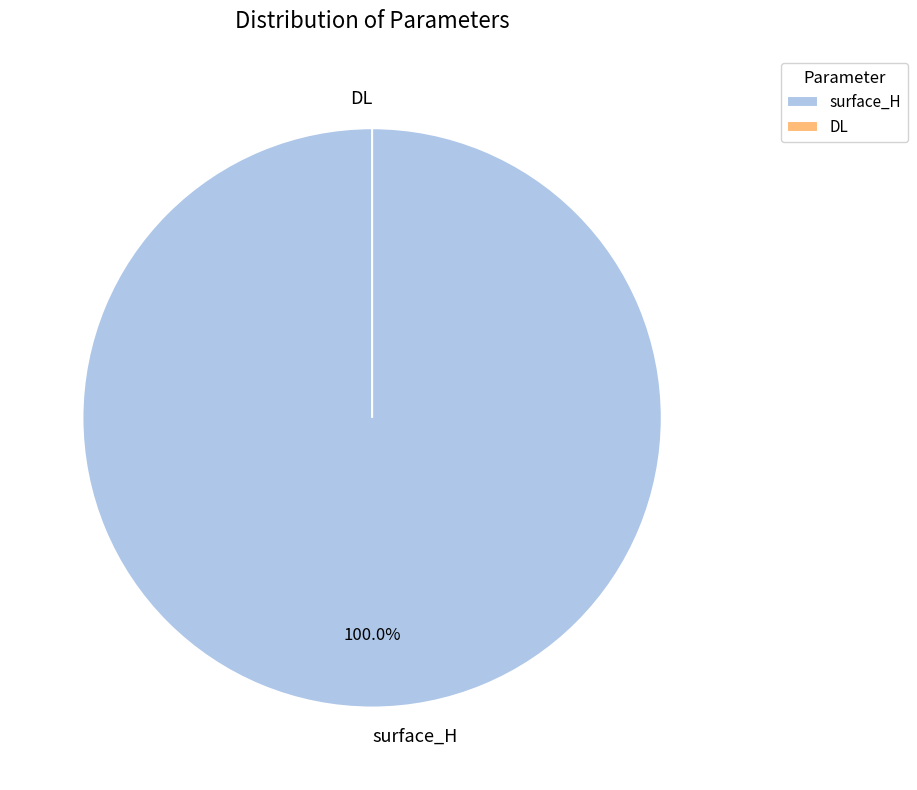

Which category has the biggest portion of the pie?

surface_H